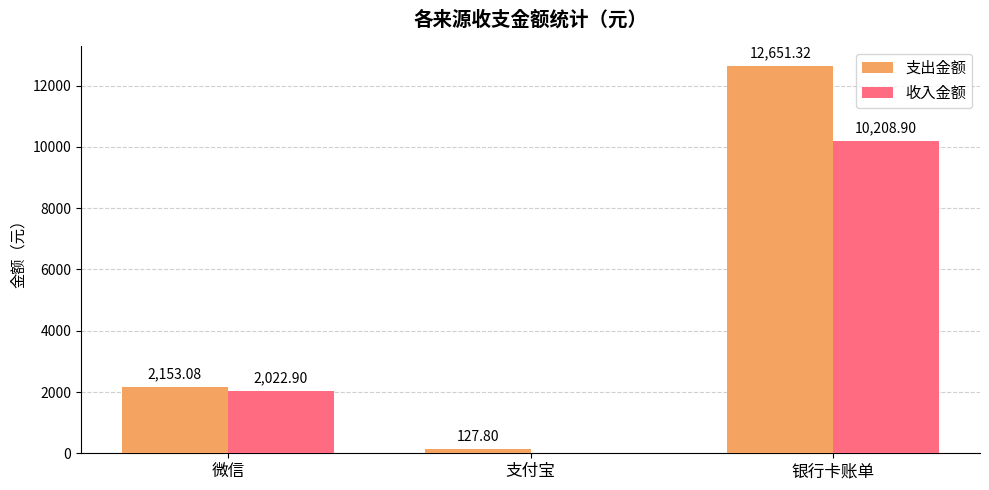

Reading left to right, list all the values displayed in this chart.

支出金额: 微信=2153.1	支付宝=127.8	银行卡账单=12651.3
收入金额: 微信=2022.9	支付宝=0.0	银行卡账单=10208.9